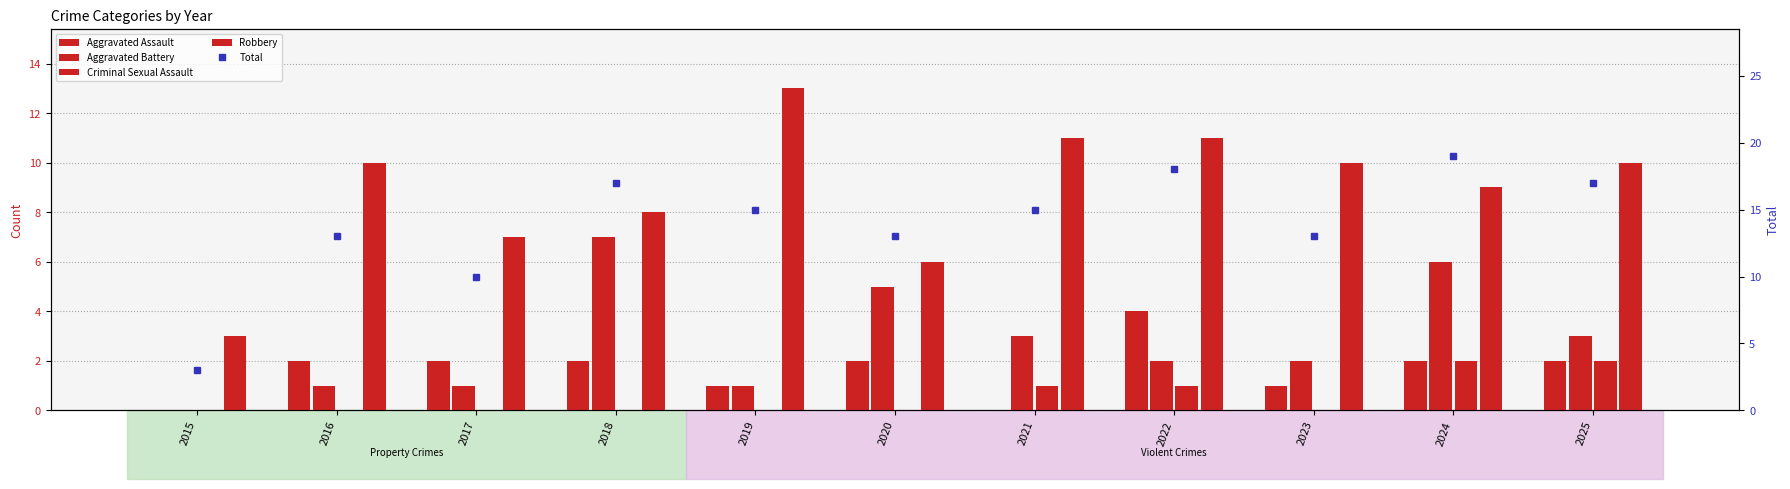

Which label corresponds to the largest value in the chart?

2024